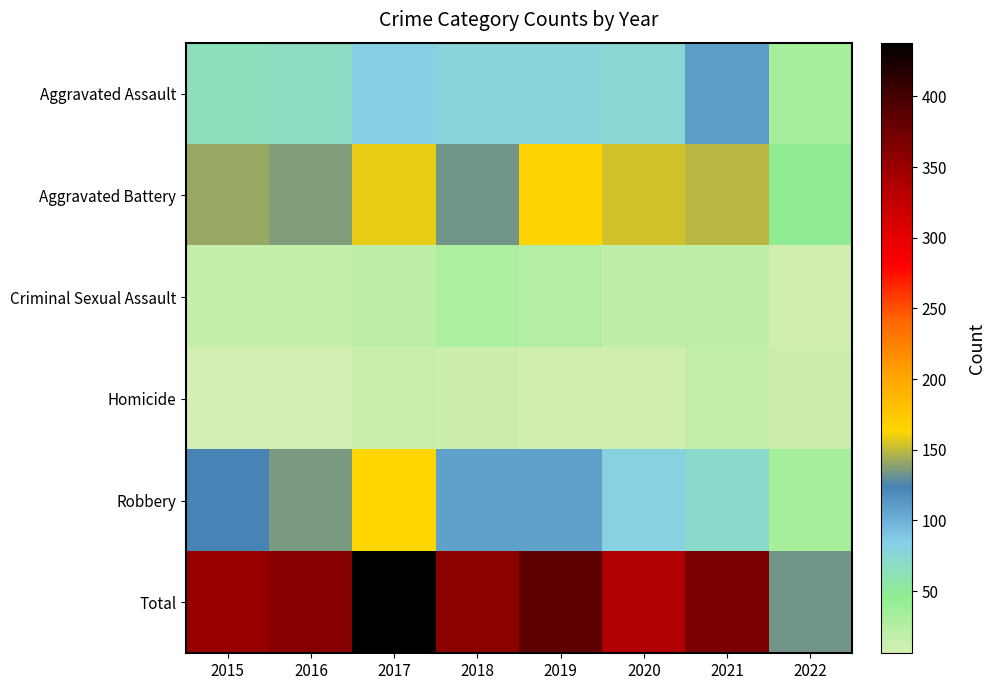

Reading right to left, transcribe all the data shown in this chart.

Aggravated Assault: 2022=33	2021=110	2020=74	2019=77	2018=77	2017=83	2016=68	2015=65
Aggravated Battery: 2022=47	2021=149	2020=153	2019=165	2018=133	2017=159	2016=137	2015=141
Criminal Sexual Assault: 2022=8	2021=21	2020=19	2019=26	2018=28	2017=19	2016=15	2015=16
Homicide: 2022=12	2021=17	2020=9	2019=8	2018=12	2017=13	2016=6	2015=6
Robbery: 2022=34	2021=71	2020=81	2019=108	2018=108	2017=164	2016=135	2015=123
Total: 2022=134	2021=368	2020=336	2019=384	2018=358	2017=438	2016=361	2015=351